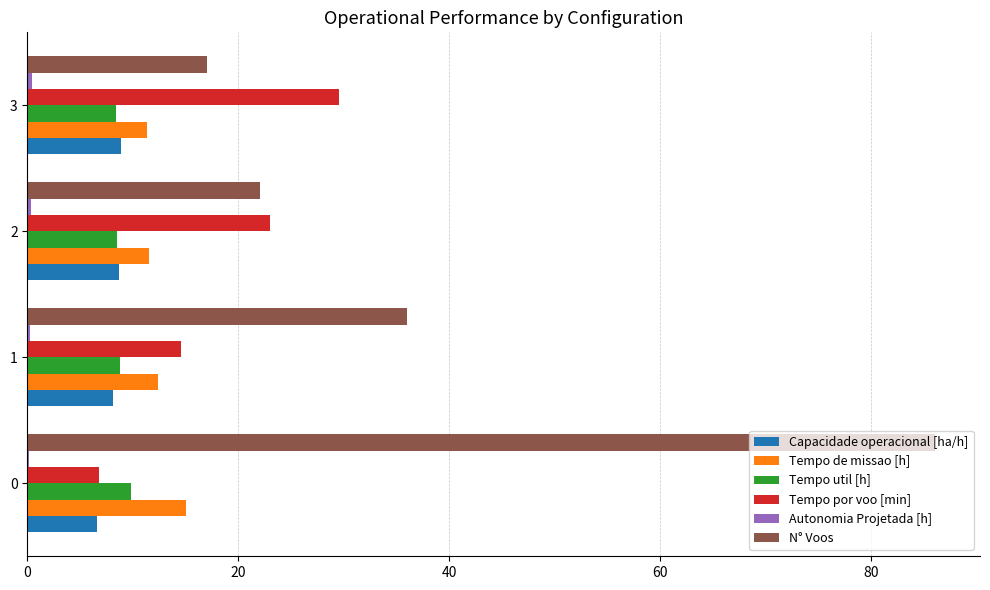

At which label is Tempo de missao [h] closest to 13?

1